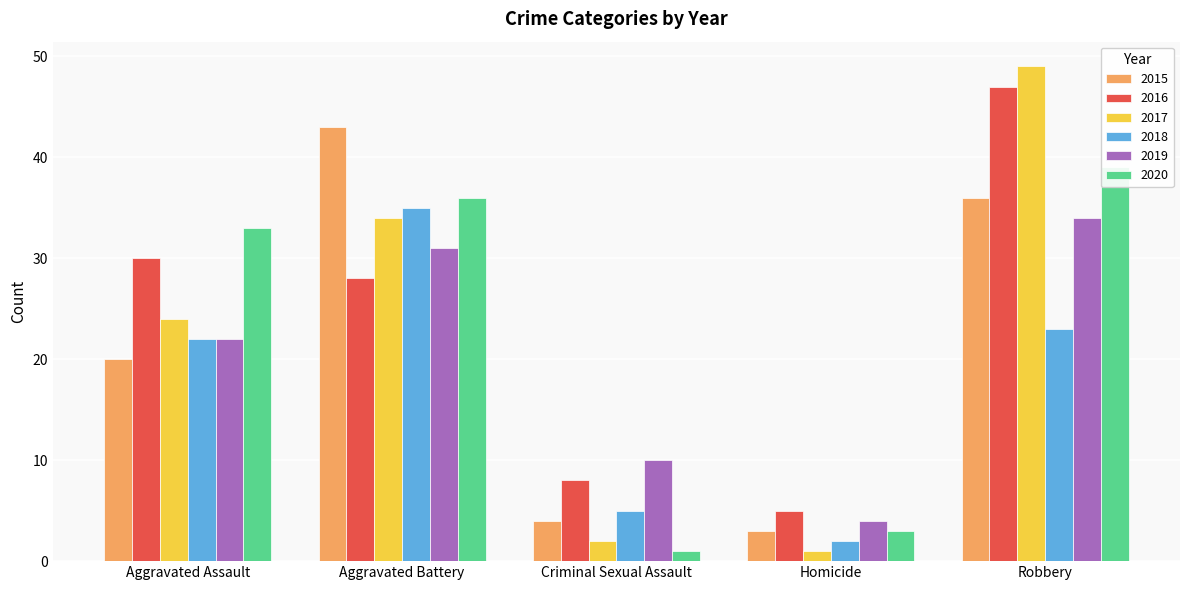

What is the difference between the maximum and minimum values in the 2020 series?

38